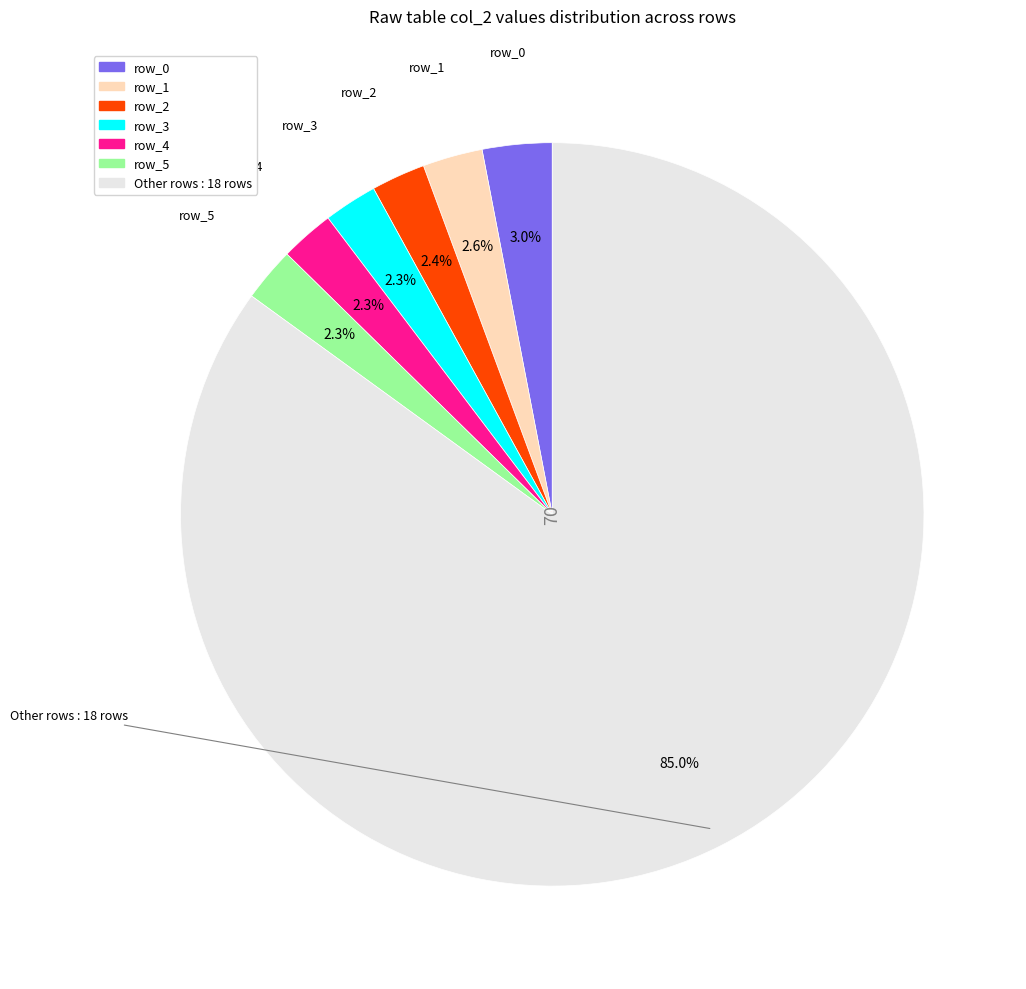

Does any single category account for the majority?

Yes